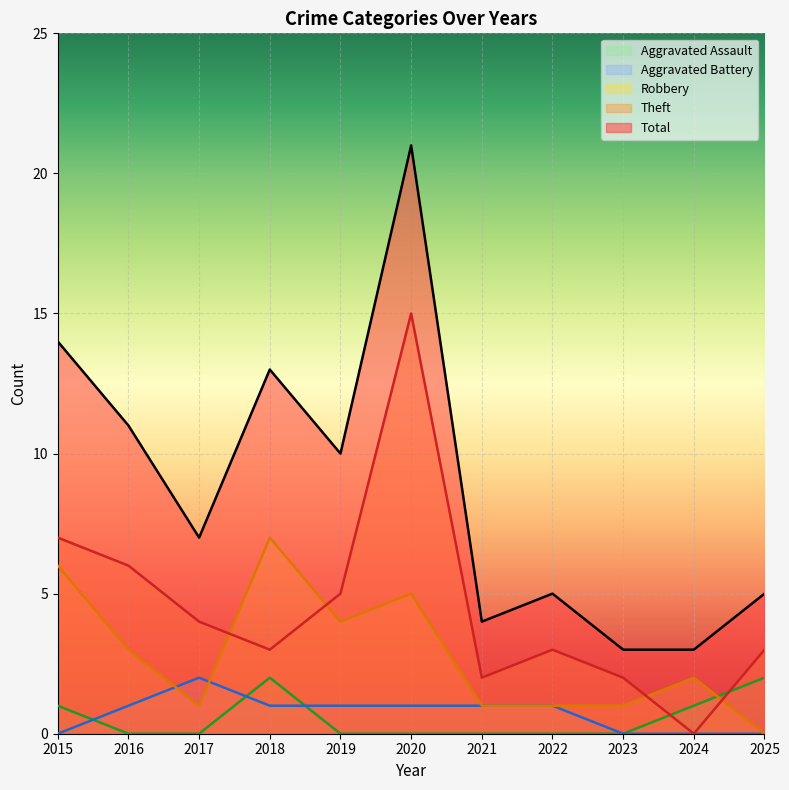

True or false: Aggravated Battery and Total intersect in this chart.

False